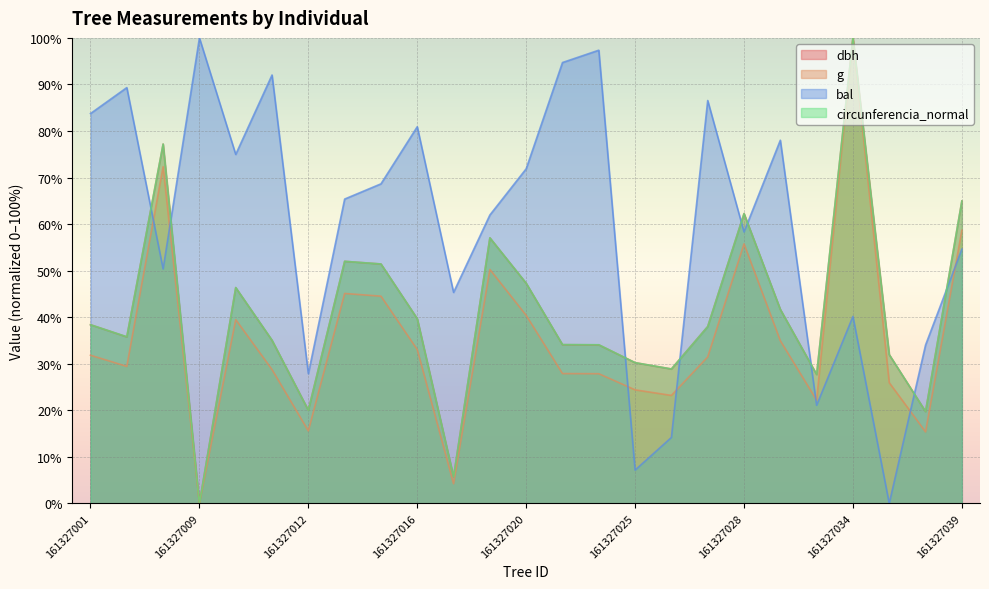

Reading left to right, transcribe all the data shown in this chart.

dbh: 38.4	35.8	77.2	0.0	46.4	35.0	20.0	52.0	51.4	39.7	5.7	57.0	47.3	34.1	34.1	30.2	28.9	38.0	62.3	41.7	27.7	100.0	32.0	19.7	65.0
g: 31.8	29.4	72.3	0.0	39.5	28.7	15.6	45.1	44.5	33.0	4.2	50.3	40.4	27.9	27.9	24.4	23.2	31.5	55.8	34.9	22.2	100.0	25.9	15.4	58.7
bal: 83.7	89.3	50.4	100.0	75.0	92.0	27.9	65.4	68.6	80.9	45.3	62.0	71.9	94.7	97.4	7.2	14.2	86.6	58.3	78.0	21.1	40.2	0.0	34.0	54.6
circunferencia_normal: 38.4	35.8	77.2	0.0	46.4	35.1	20.0	52.0	51.4	39.7	5.7	57.0	47.3	34.1	34.1	30.2	28.9	38.0	62.3	41.7	27.7	100.0	32.0	19.8	65.0